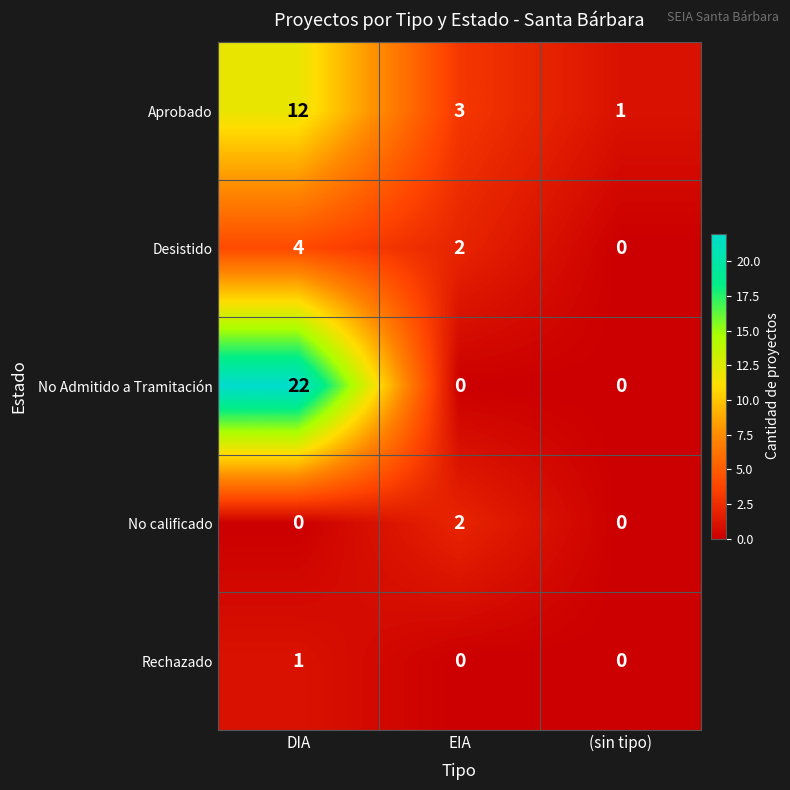

Is it true that No calificado equals 1 at (sin tipo)?

False